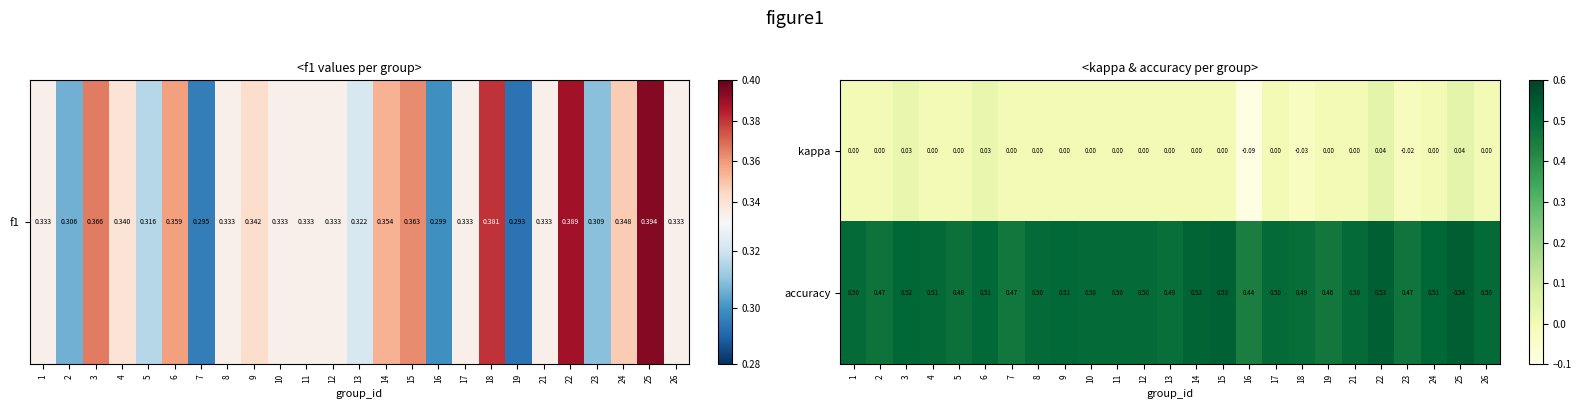

Which series has the largest range (max minus min)?

kappa